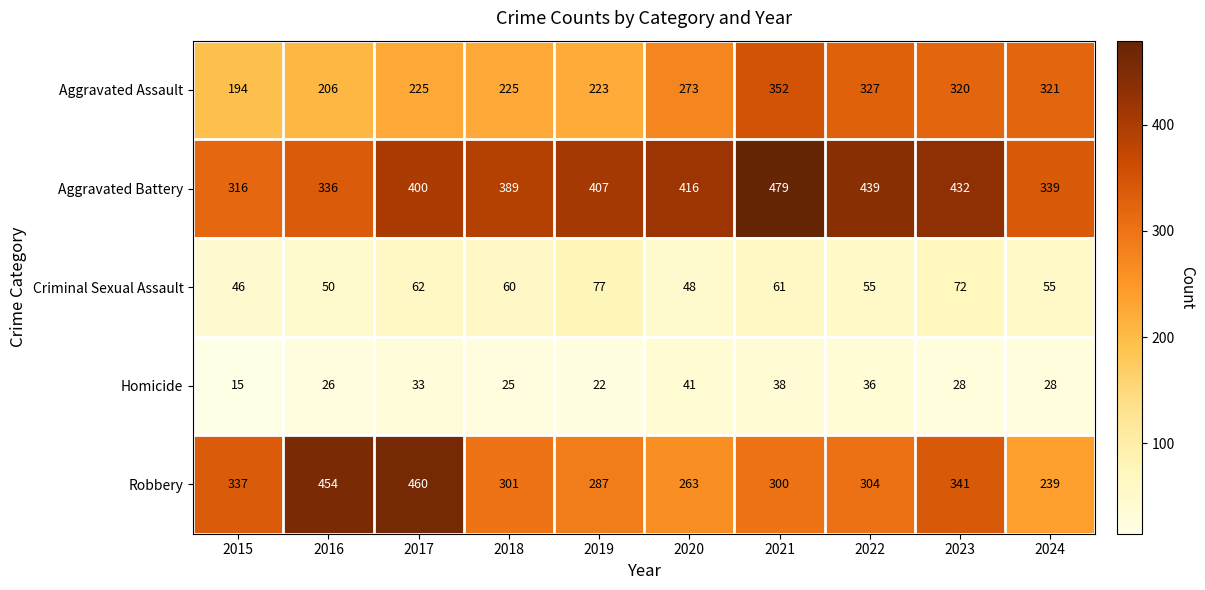

At how many categories does at least one series exceed 256?

10